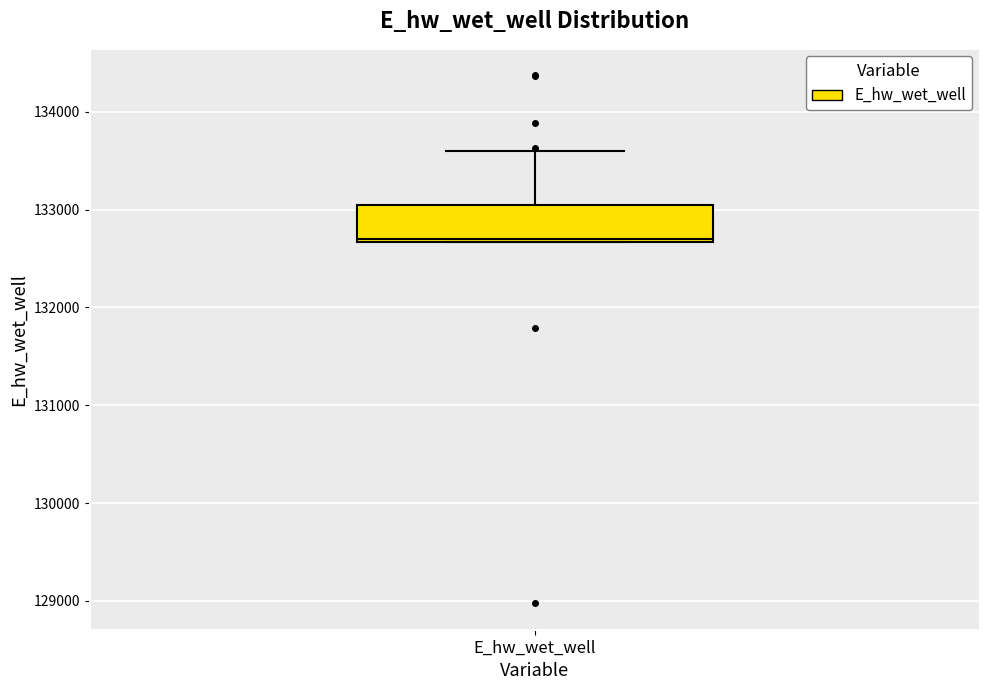

Read this box plot against the y-axis: the position of the median line, the range covered by the box, and the ends of both whiskers. The values are not printed on the chart, so give them approximately, as read against the axis.

median 132700, box 132700 to 133100, whiskers 132700 to 133600